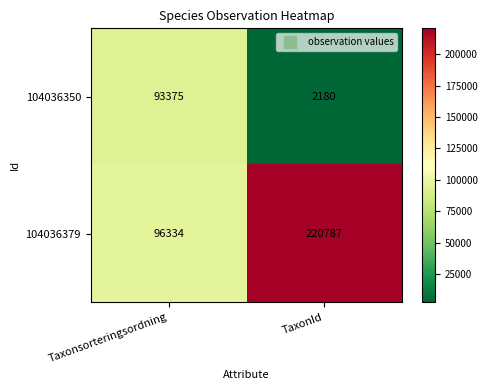

List the labels in order of 104036379 value, smallest first.

Taxonsorteringsordning, TaxonId